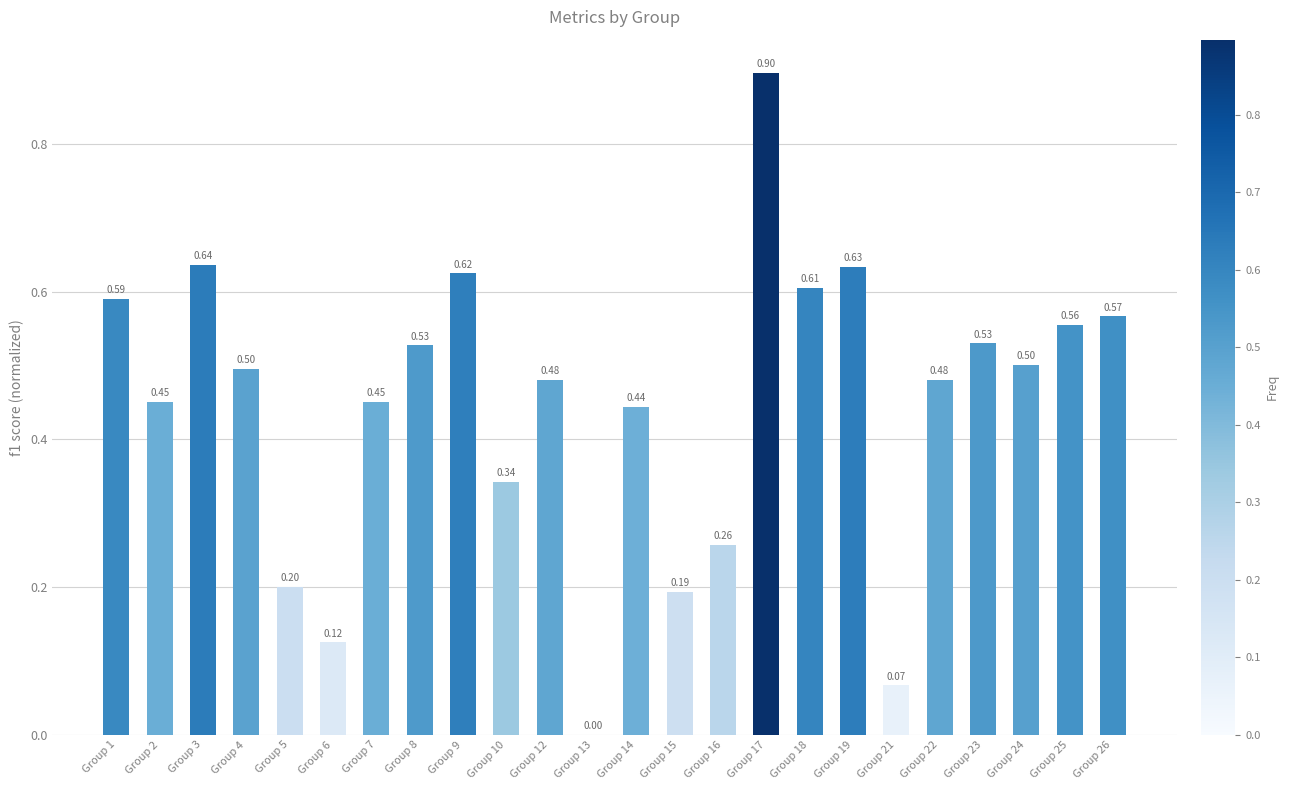

At which label is the value closest to 0?

Group 13